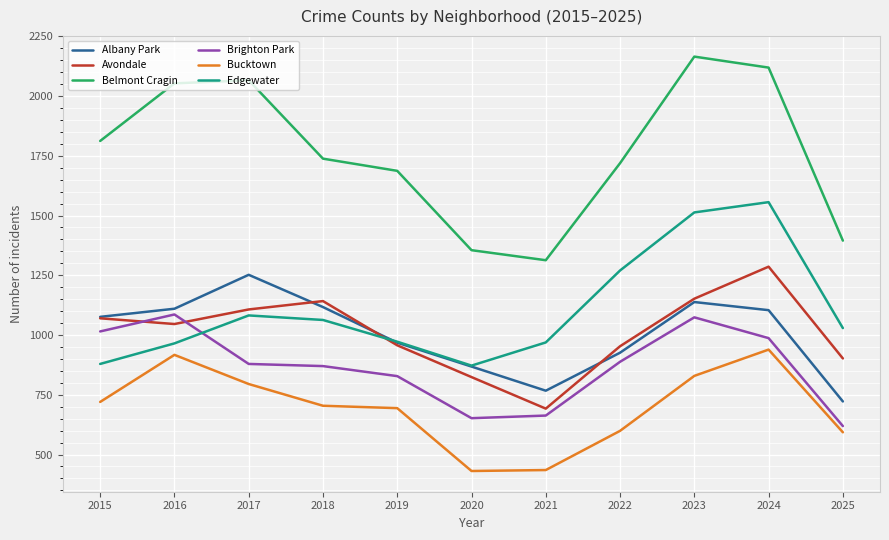

How many distinct data groups are displayed?

6